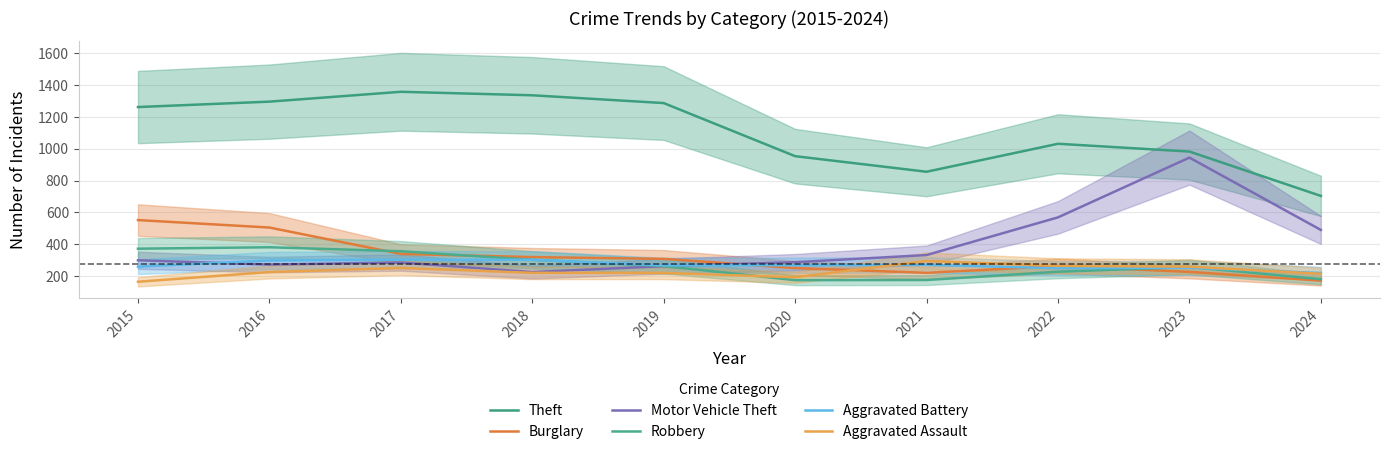

At which category is the sum across all series the highest?

2016